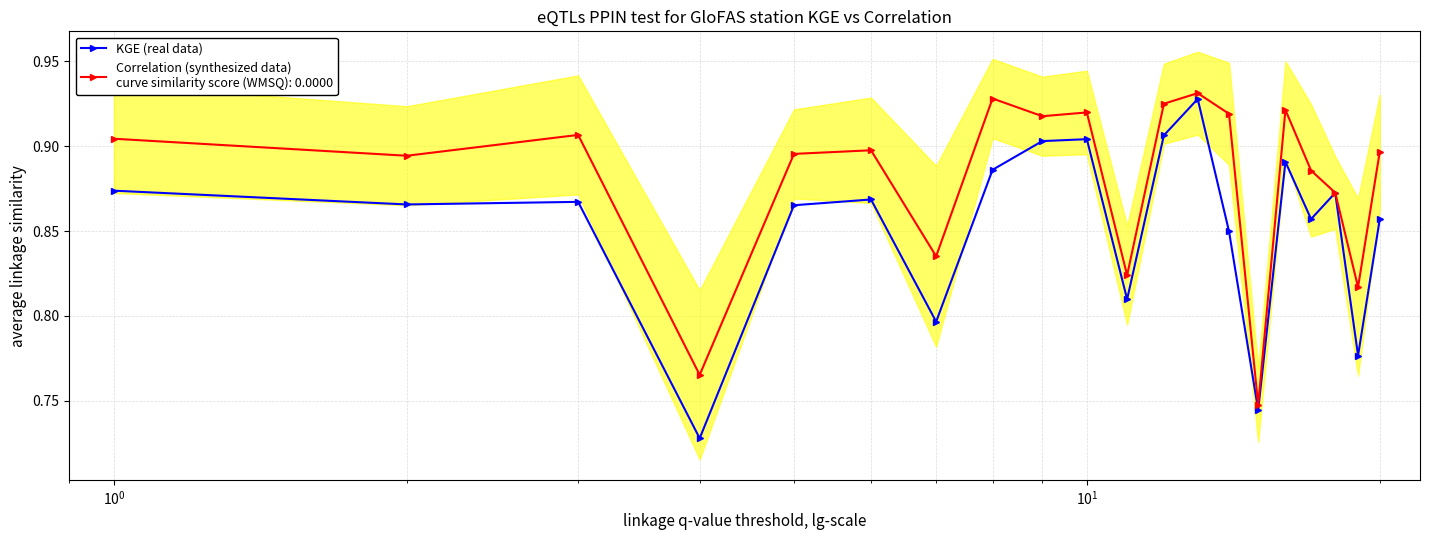

Reading left to right, what are all the values shown in this chart?

0.9	0.9	0.9	0.7	0.9	0.9	0.8	0.9	0.9	0.9	0.8	0.9	0.9	0.8	0.7	0.9	0.9	0.9	0.8	0.9